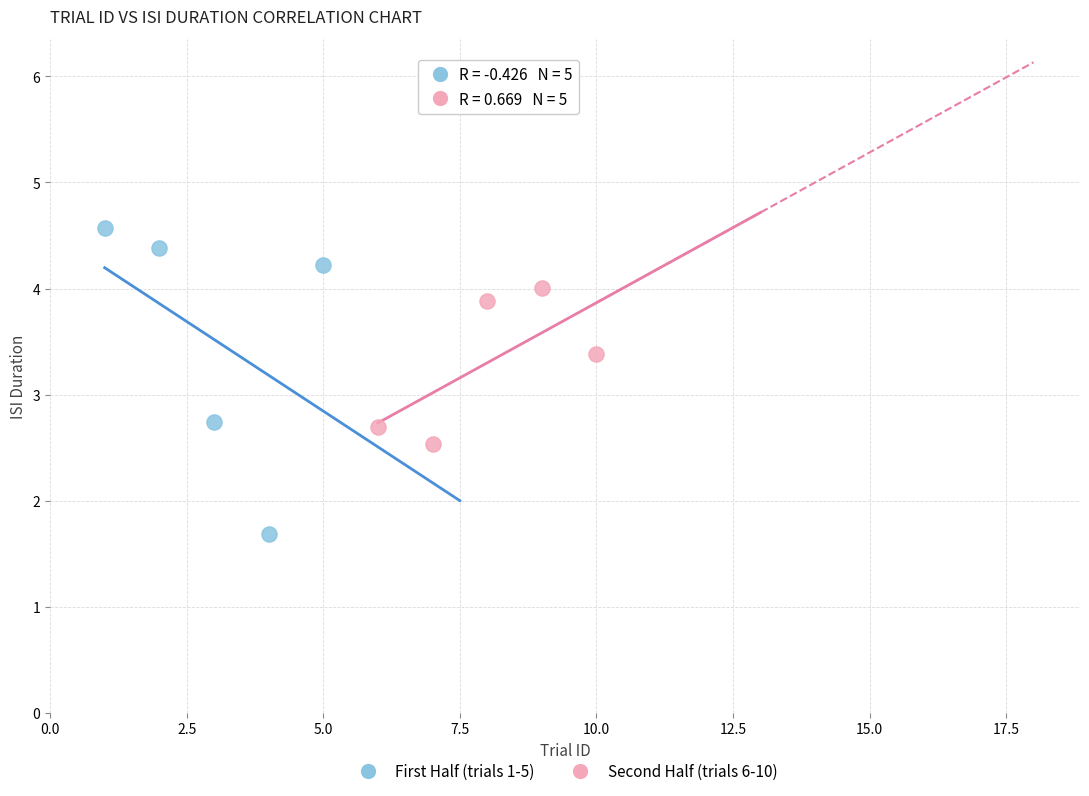

What are all the series names shown in the legend?

First Half (trials 1-5), Second Half (trials 6-10)